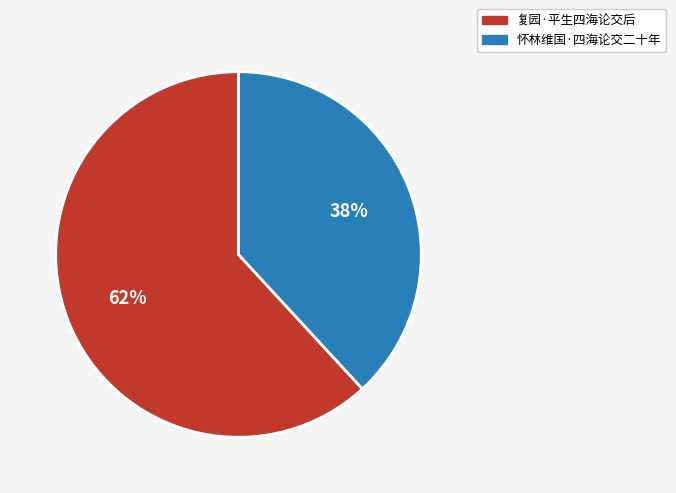

To the nearest percent, what is the combined percentage of 怀林维国·四海论交二十年 and 复园·平生四海论交后?

100%